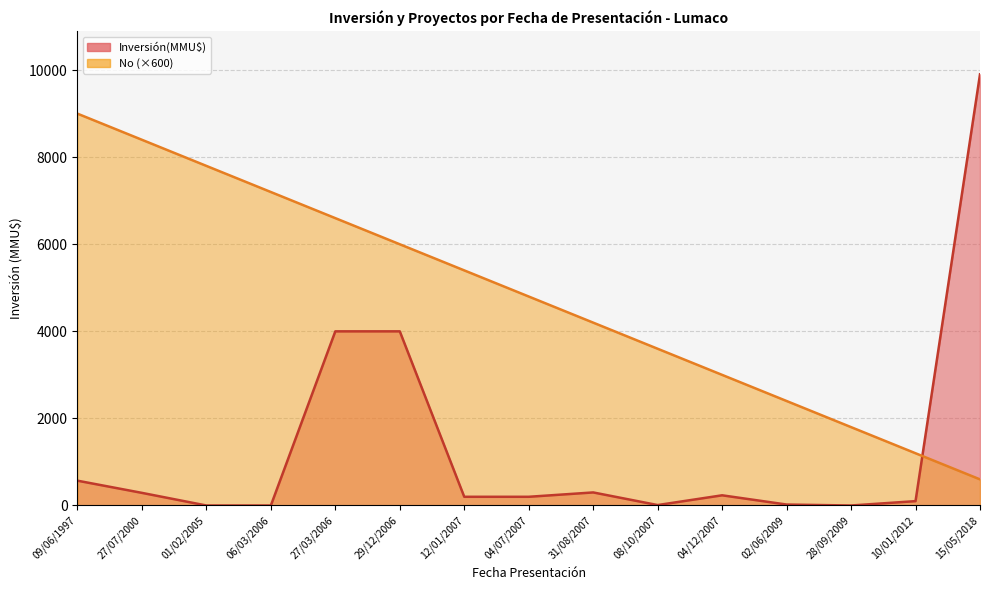

How many lines are shown in the chart?

2